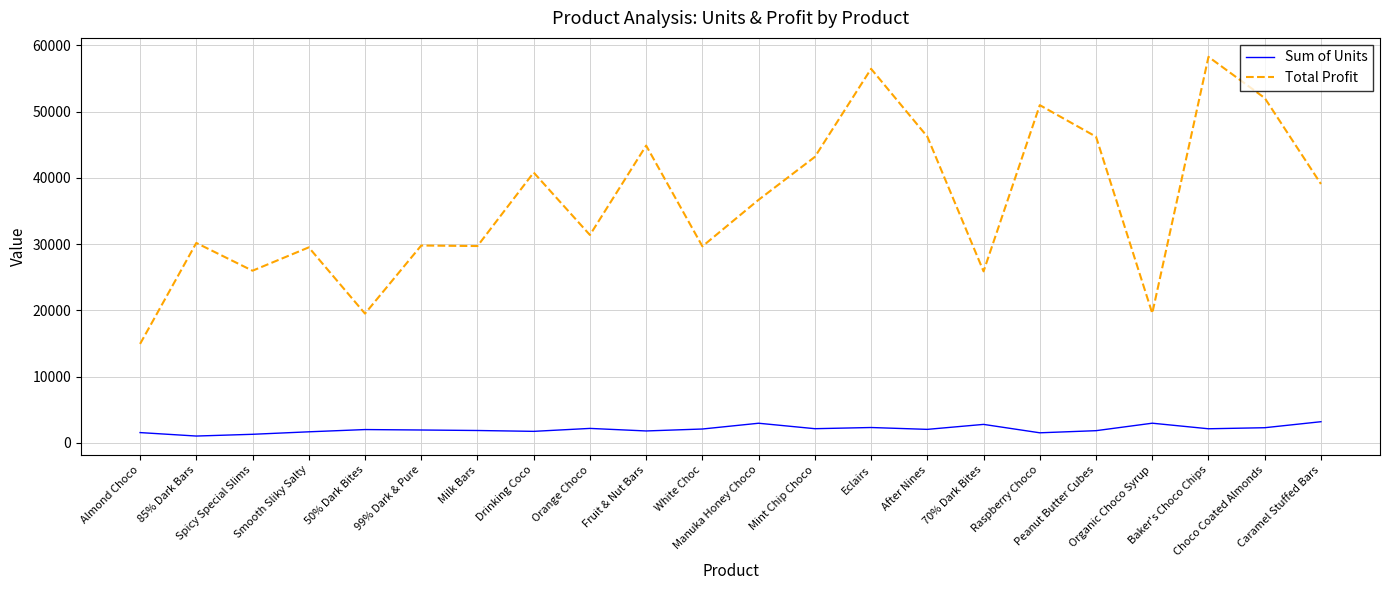

Rank the series by their maximum value, from lowest to highest.

Sum of Units, Total Profit